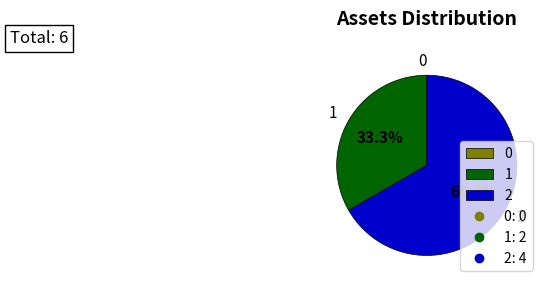

What percentage is the 1 slice, to the nearest percent?

33%